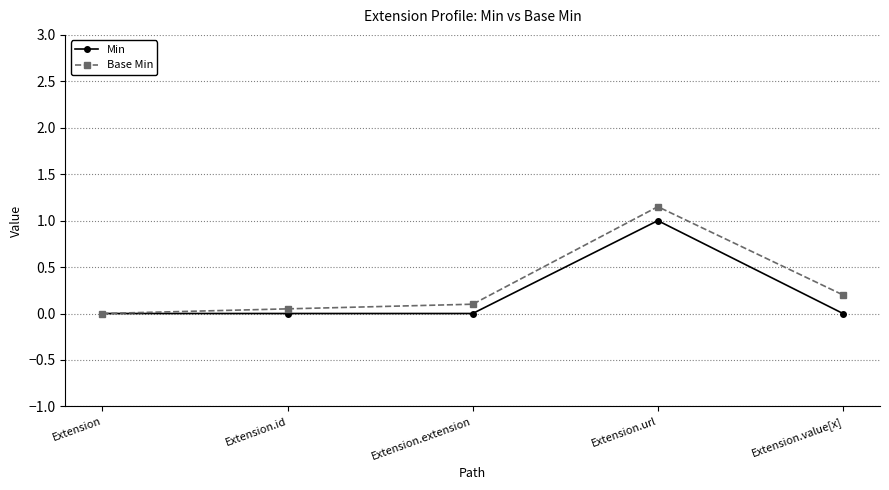

What position from the left is Extension.extension?

3